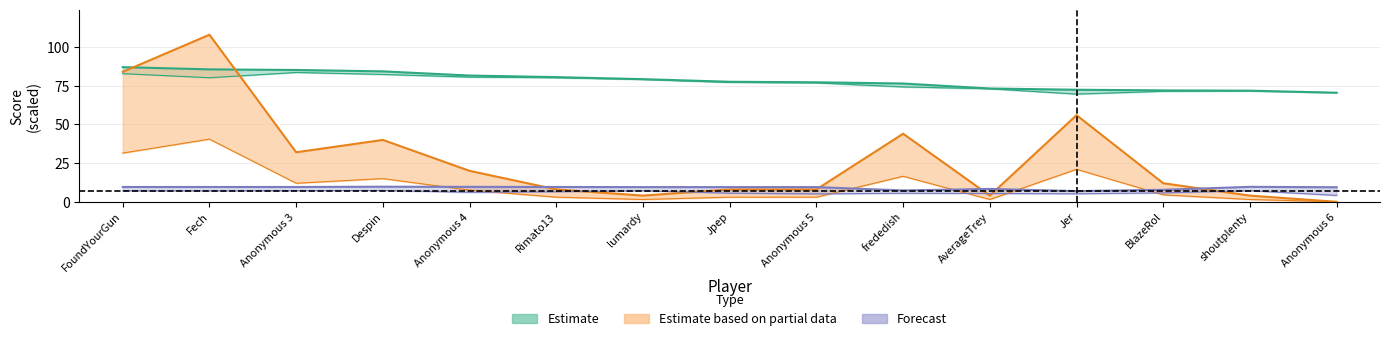

True or false: Points has a value of 76.5 at frededish.

True